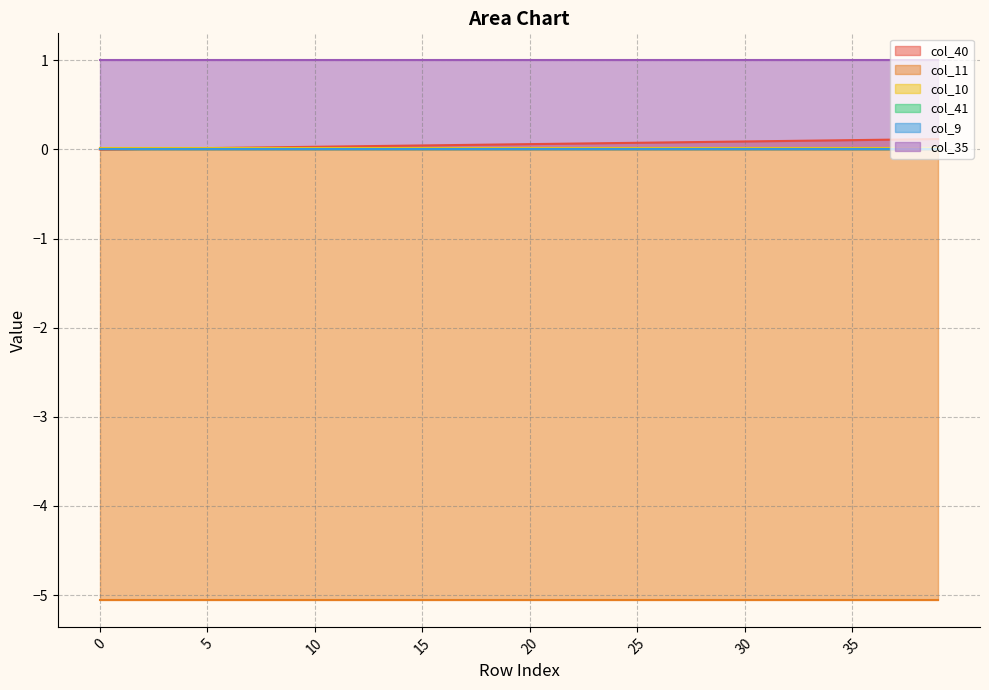

What is the difference between the col_40 values at 16 and 35?

0.1